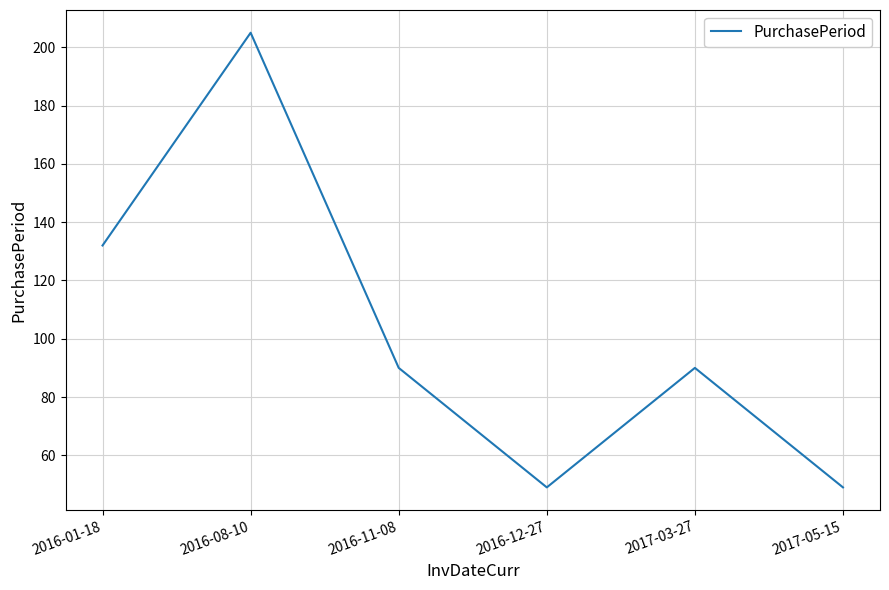

What is the sum of the values at 2016-11-08 and 2017-03-27?

180